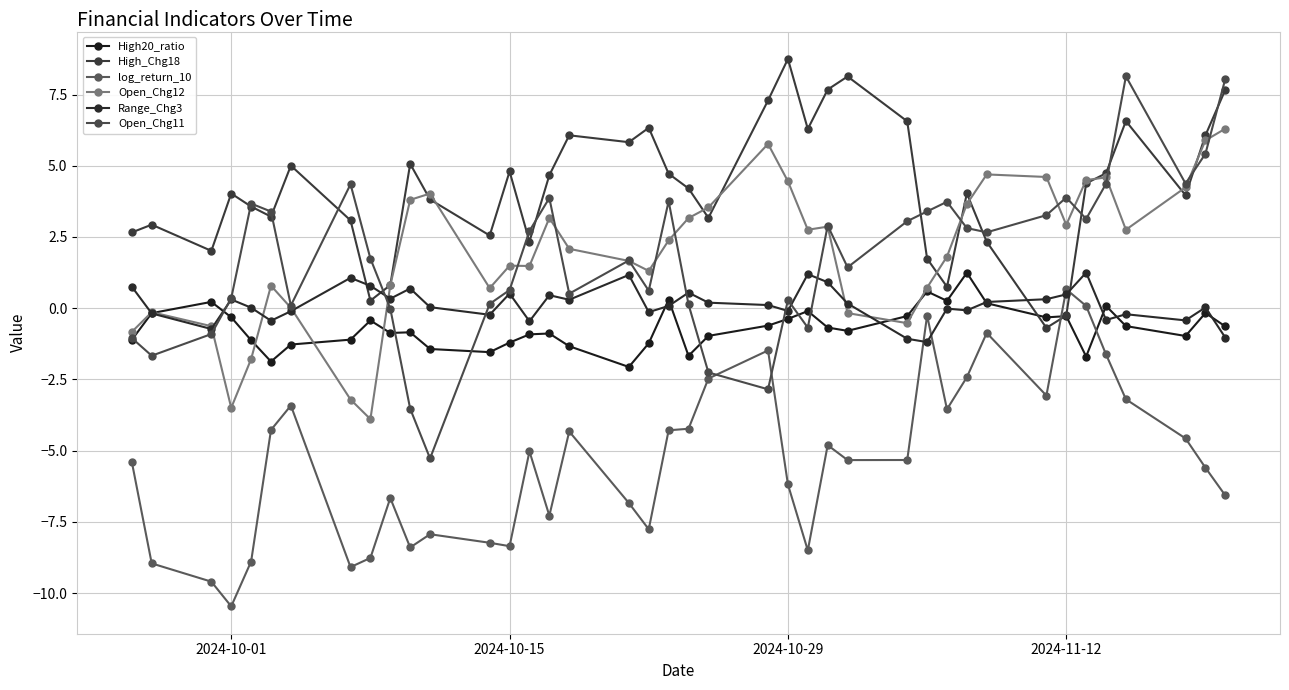

How many values in the Open_Chg11 series are below 2?

20